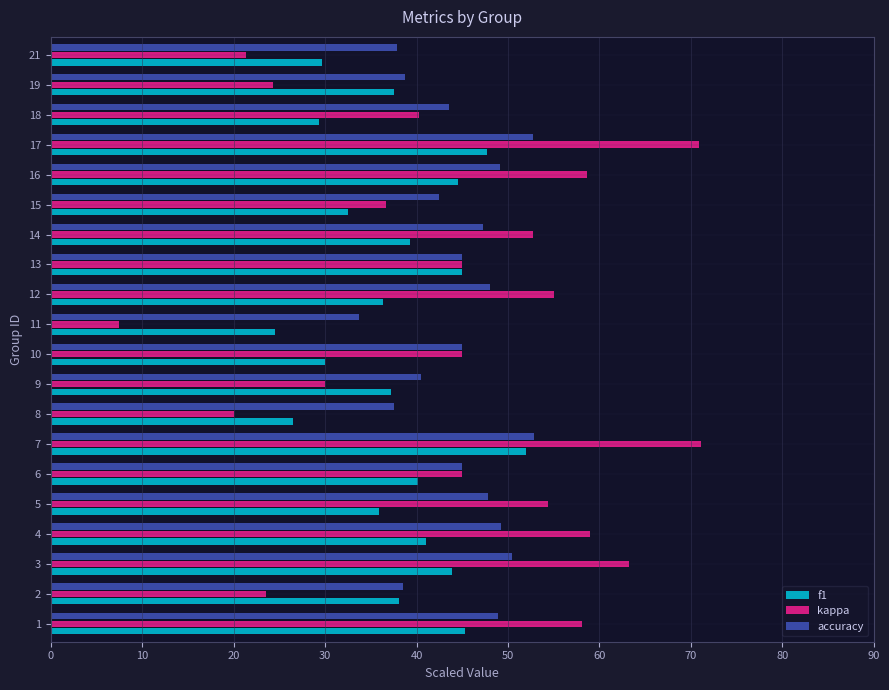

What is the difference between the maximum and second lowest values in the f1 series?

25.5